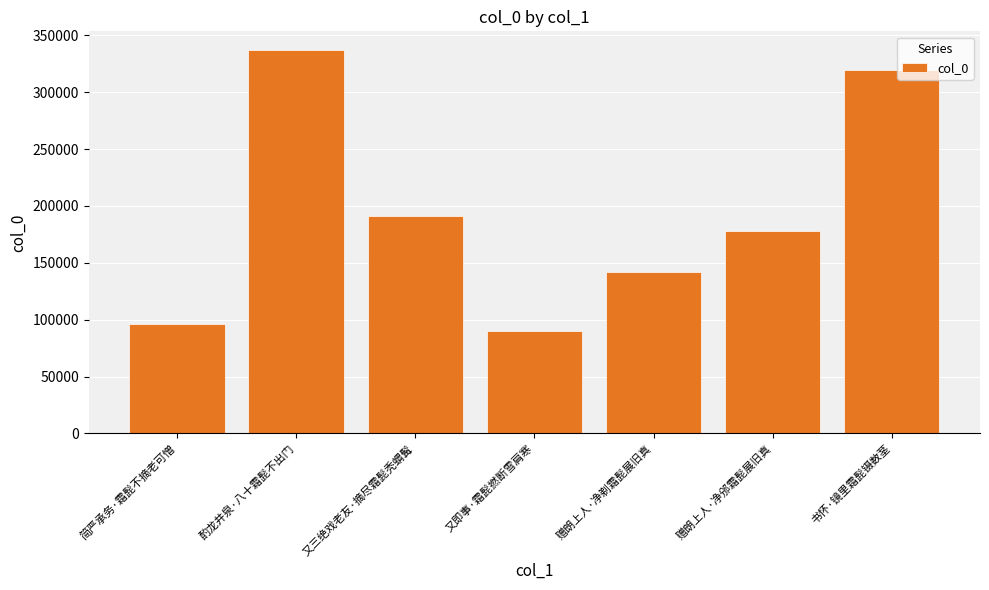

Are the bars horizontal?

No